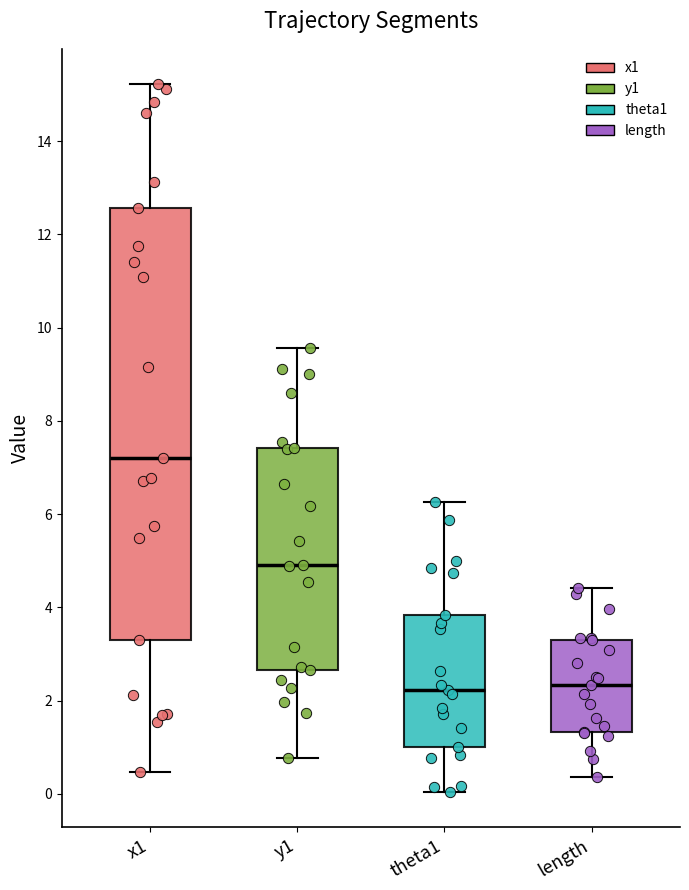

Comparing the boxes themselves (not the whiskers), which one is the tallest?

x1